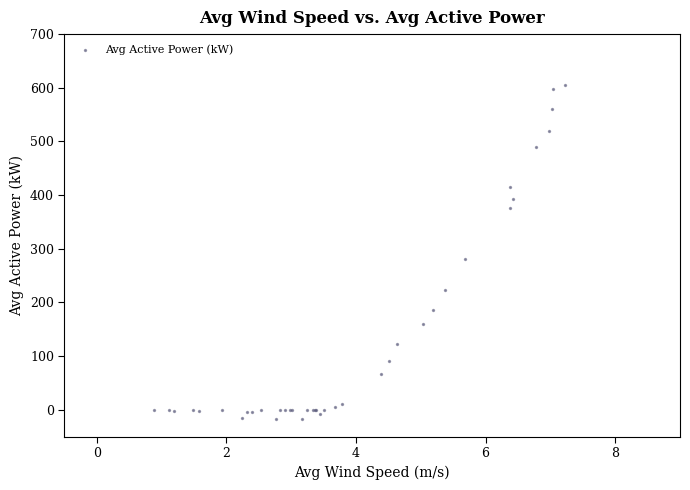

What Y value in the scatter plot is closest to 294?

281.5